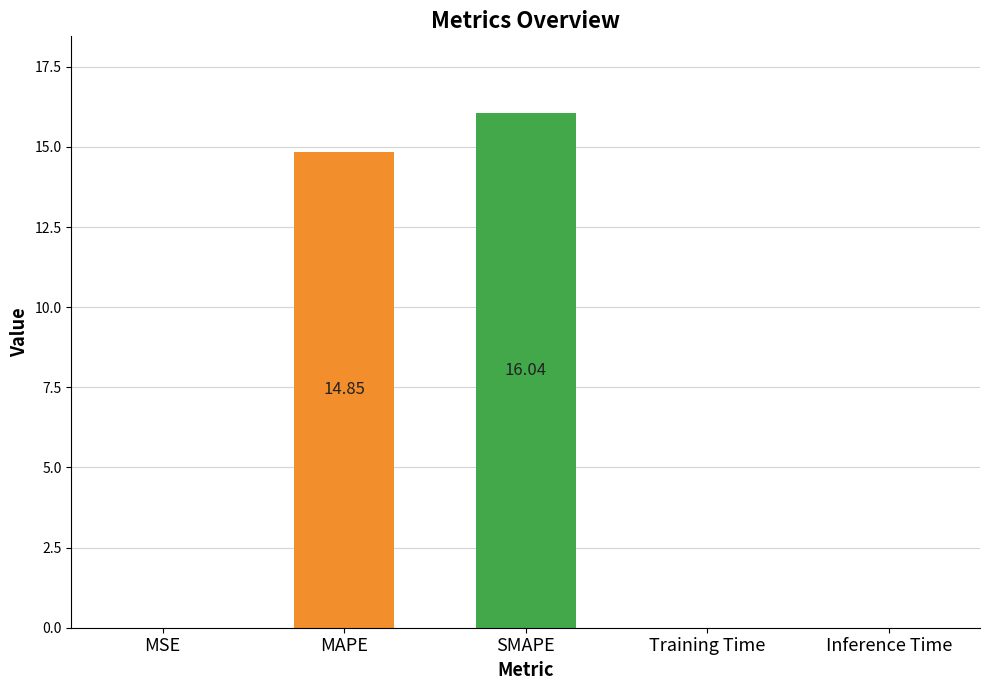

Count the number of data series in this chart.

1